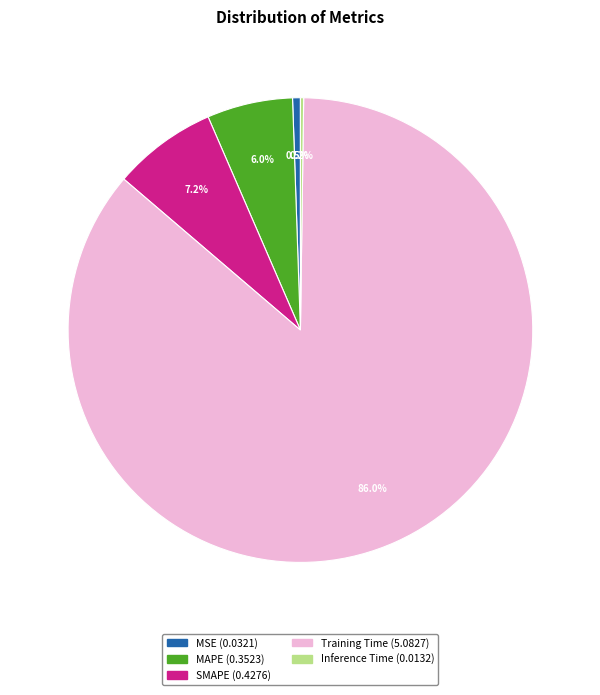

What is the largest slice in the pie chart?

Training Time